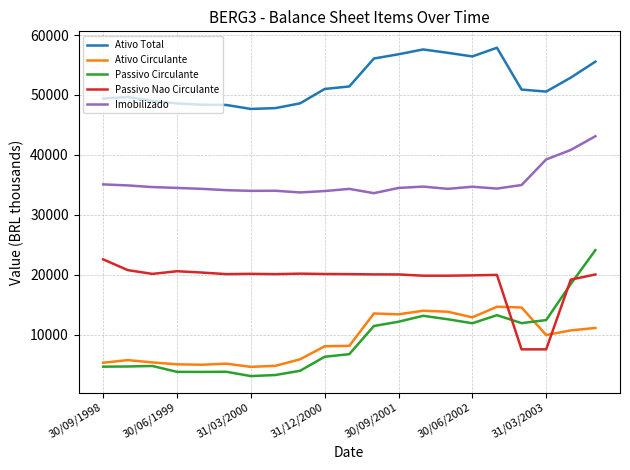

Which series has the largest total across all categories?

Ativo Total